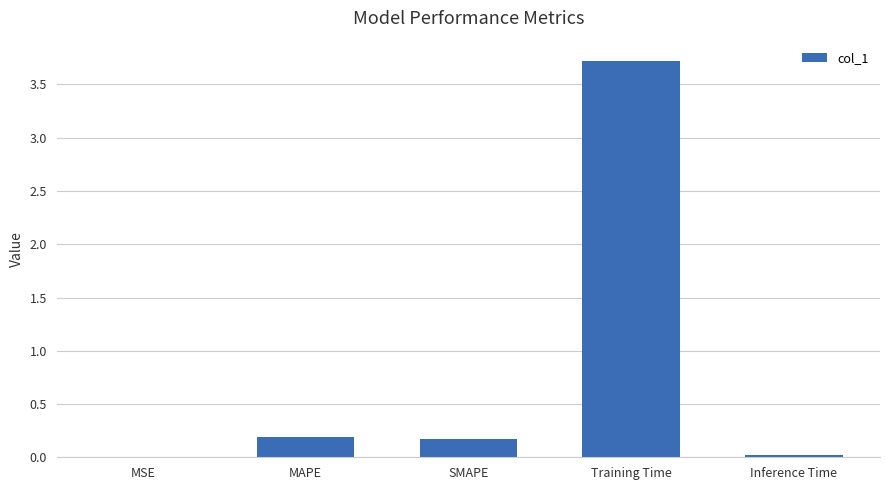

True or false: the data shows 0.0 at MSE.

True